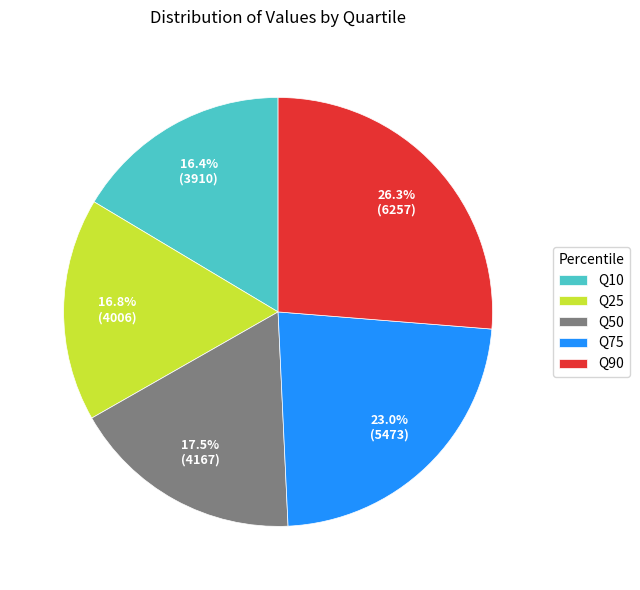

What is the largest slice in the pie chart?

Q90